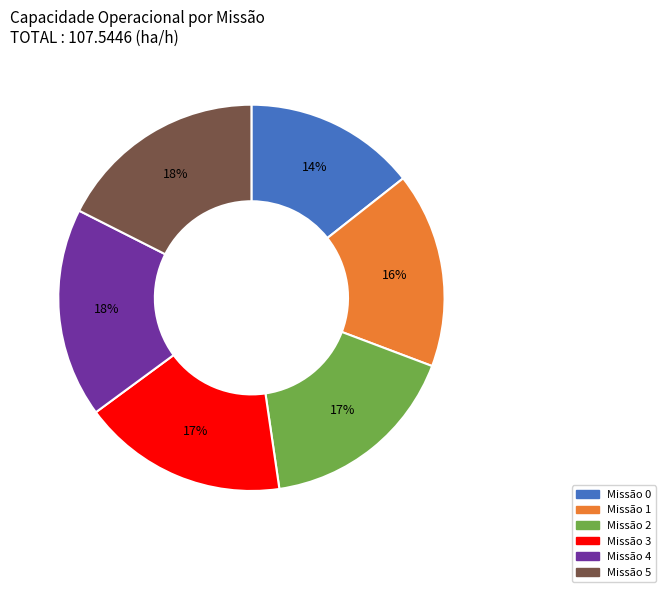

Is there any slice that represents more than half of the pie?

No